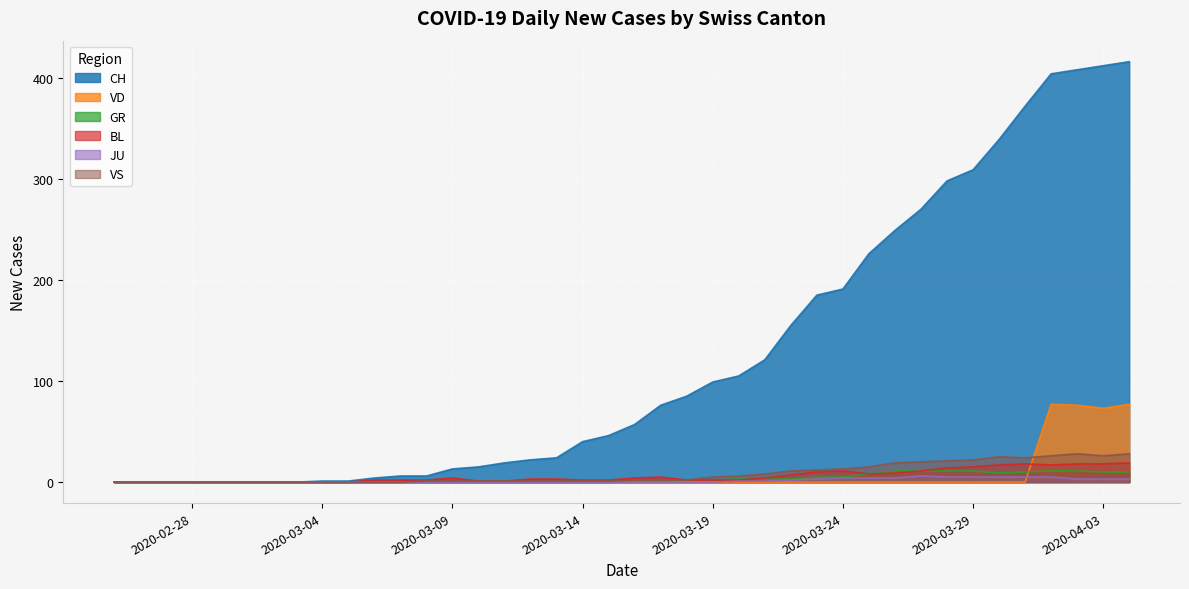

At which category does VS reach its first local valley?

2020-03-31